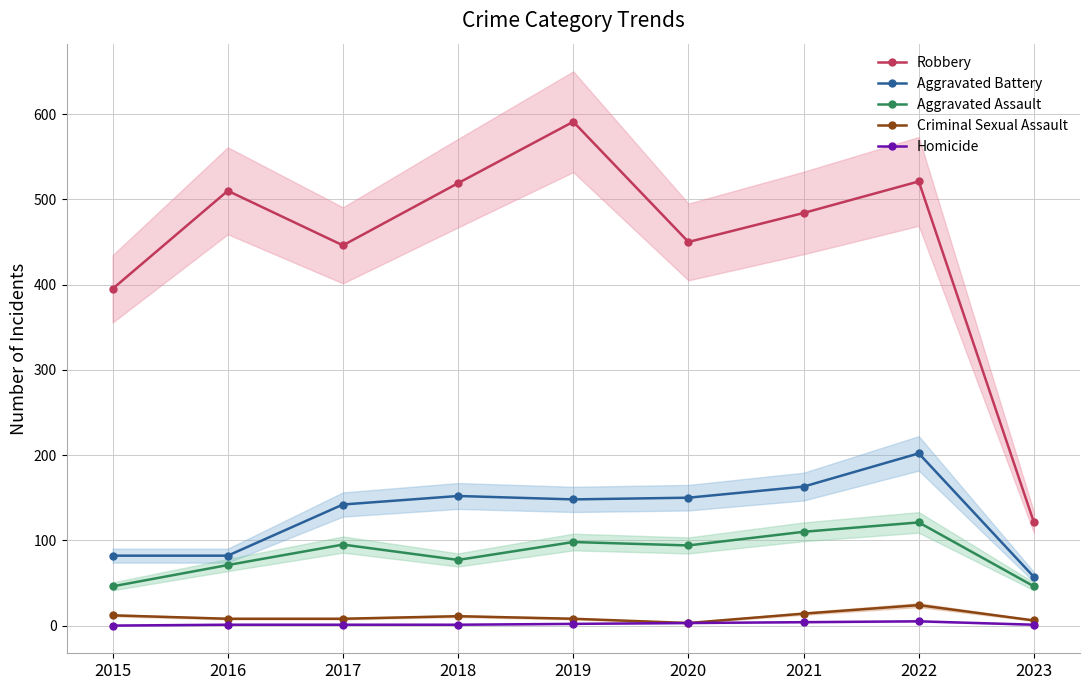

Reading right to left, what are all the values shown in this chart?

Robbery: 2023=121	2022=521	2021=484	2020=450	2019=591	2018=519	2017=446	2016=510	2015=395
Aggravated Battery: 2023=57	2022=202	2021=163	2020=150	2019=148	2018=152	2017=142	2016=82	2015=82
Aggravated Assault: 2023=46	2022=121	2021=110	2020=94	2019=98	2018=77	2017=95	2016=71	2015=46
Criminal Sexual Assault: 2023=6	2022=24	2021=14	2020=3	2019=8	2018=11	2017=8	2016=8	2015=12
Homicide: 2023=1	2022=5	2021=4	2020=3	2019=2	2018=1	2017=1	2016=1	2015=0